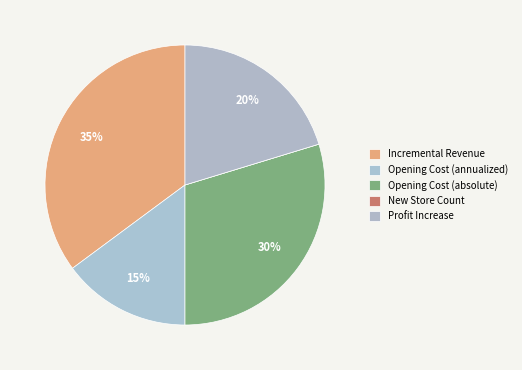

Is Incremental Revenue the majority of the pie?

No